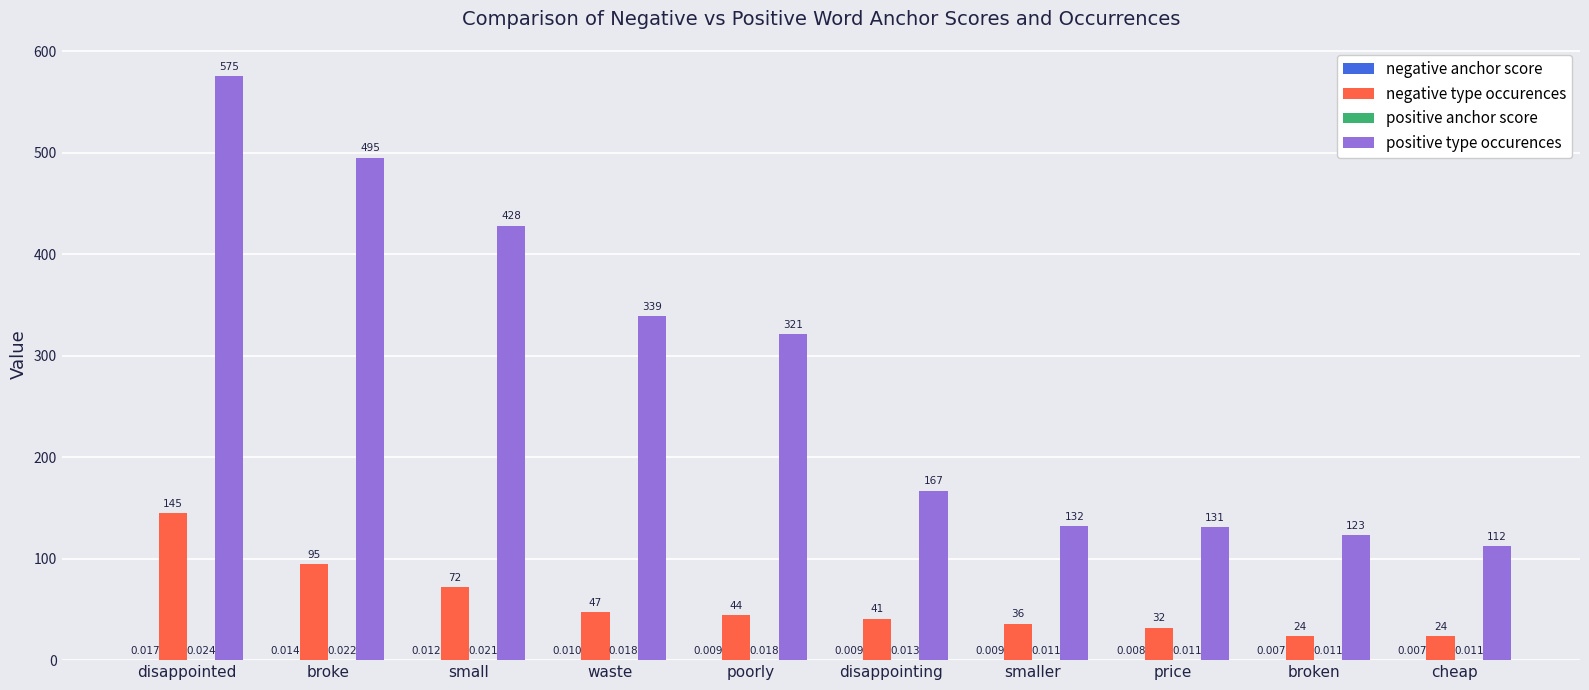

Which label corresponds to the largest value in the chart?

disappointed